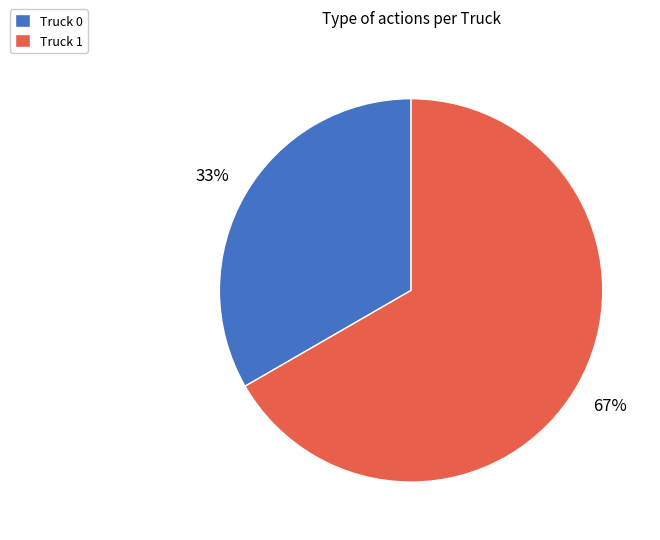

What is the majority slice?

Truck 1